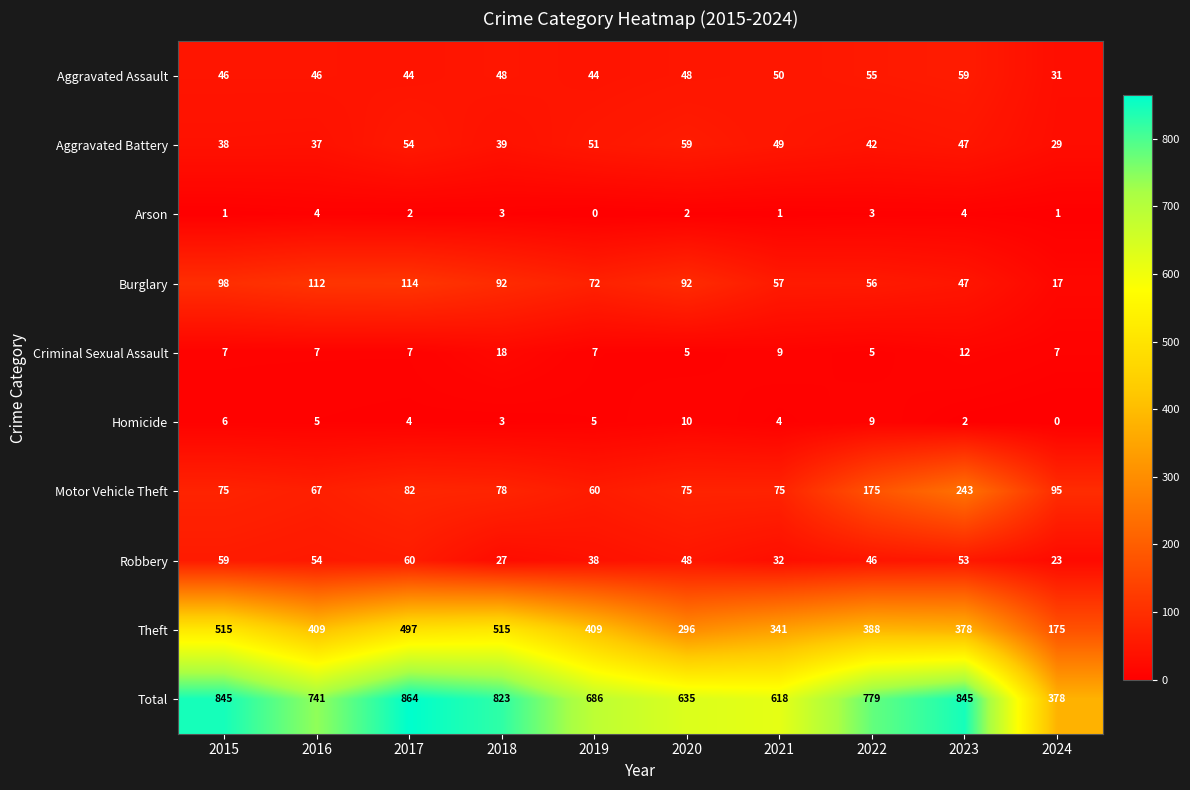

What value does the Aggravated Battery series have at 2024?

29